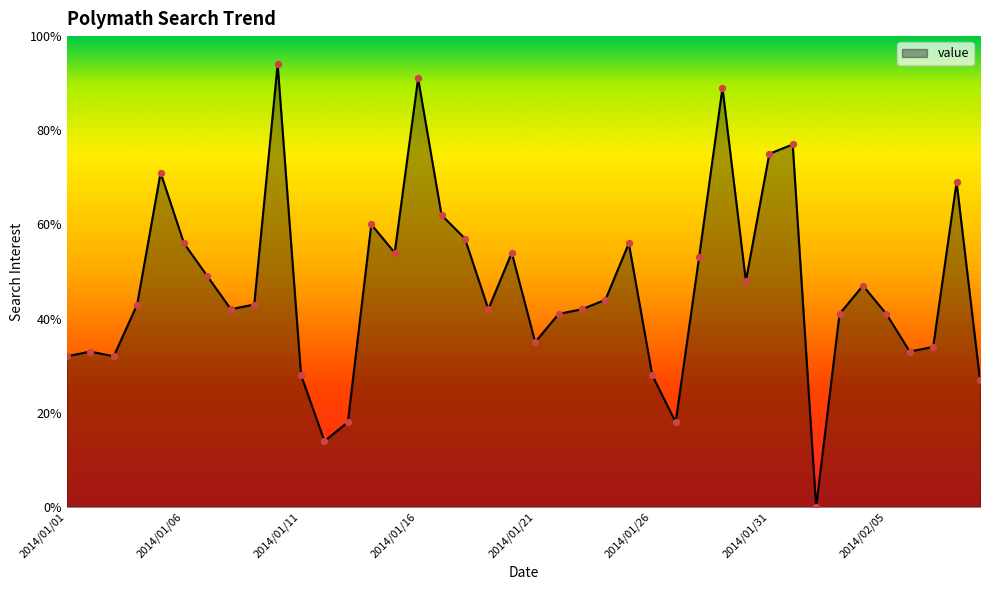

What is the maximum value shown in the chart?

94